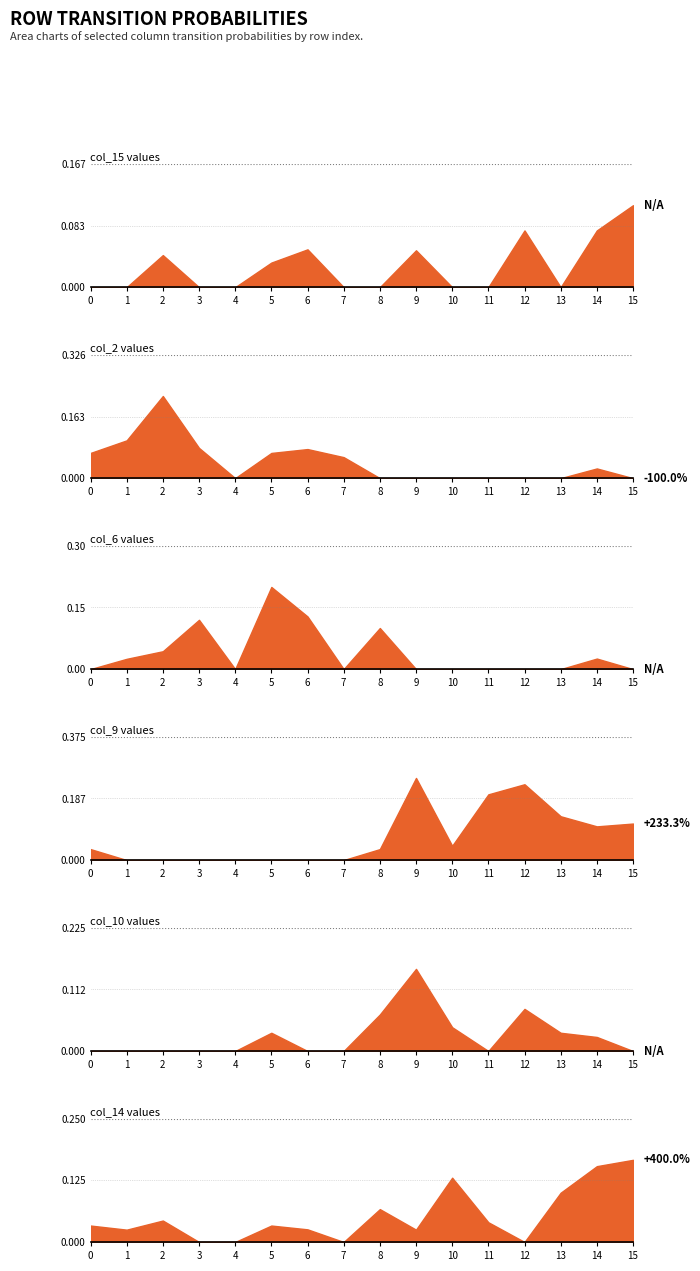

Which category has the highest value in the col_15 series?

15